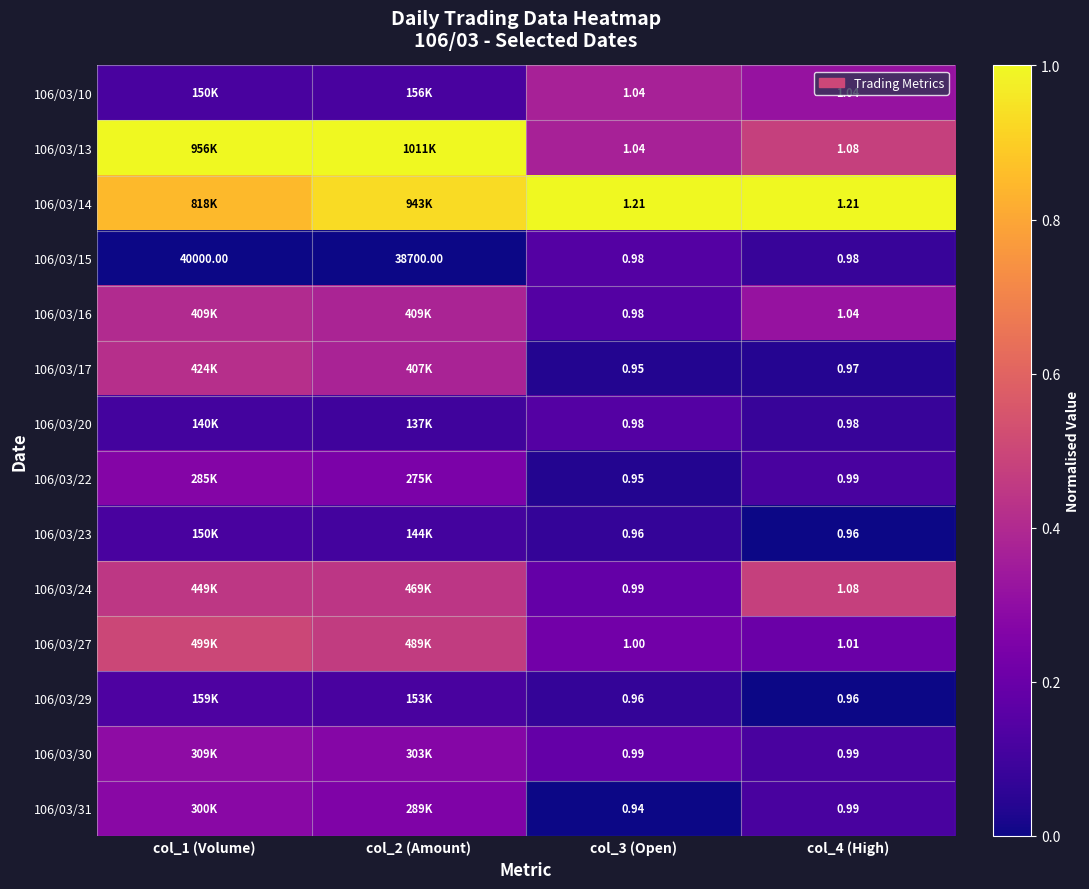

Which category has the highest value in the 106/03/31 series?

col_1 (Volume)